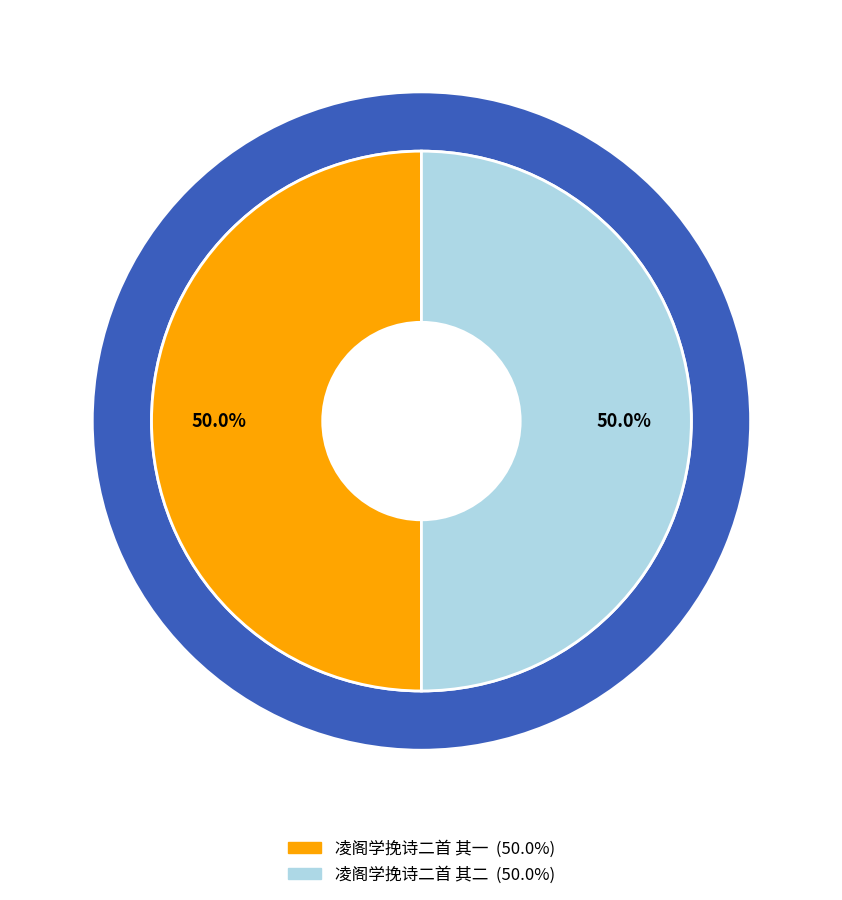

Which category accounts for the majority?

凌阁学挽诗二首 其一